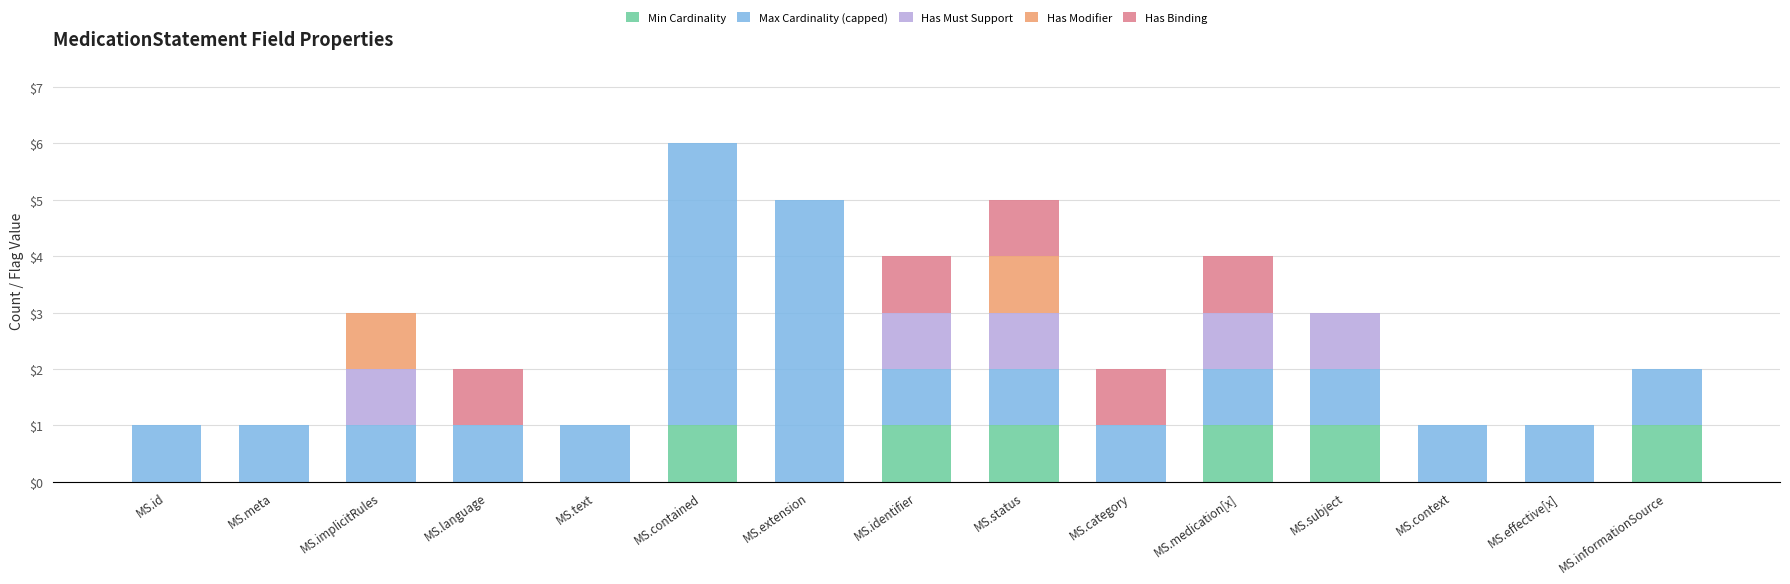

What is the total value across all series at MS.contained?

6